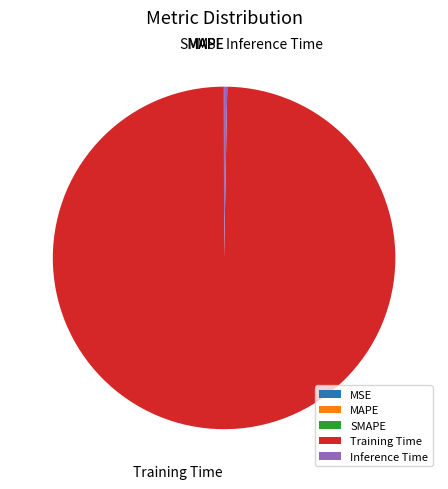

Is there a majority slice in this chart?

Yes